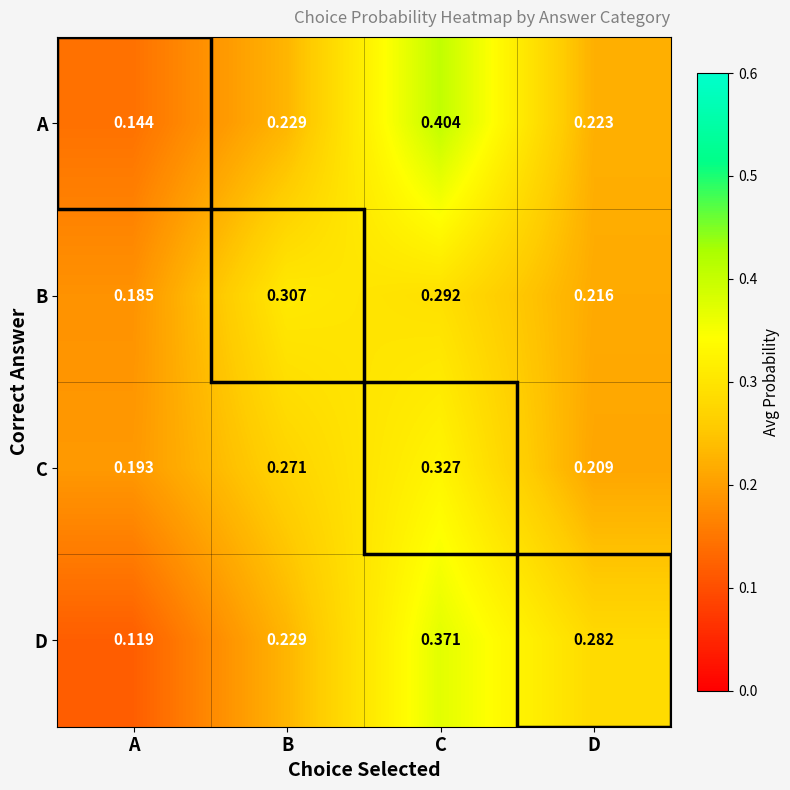

List the series in order of their peak value, lowest first.

B, C, D, A